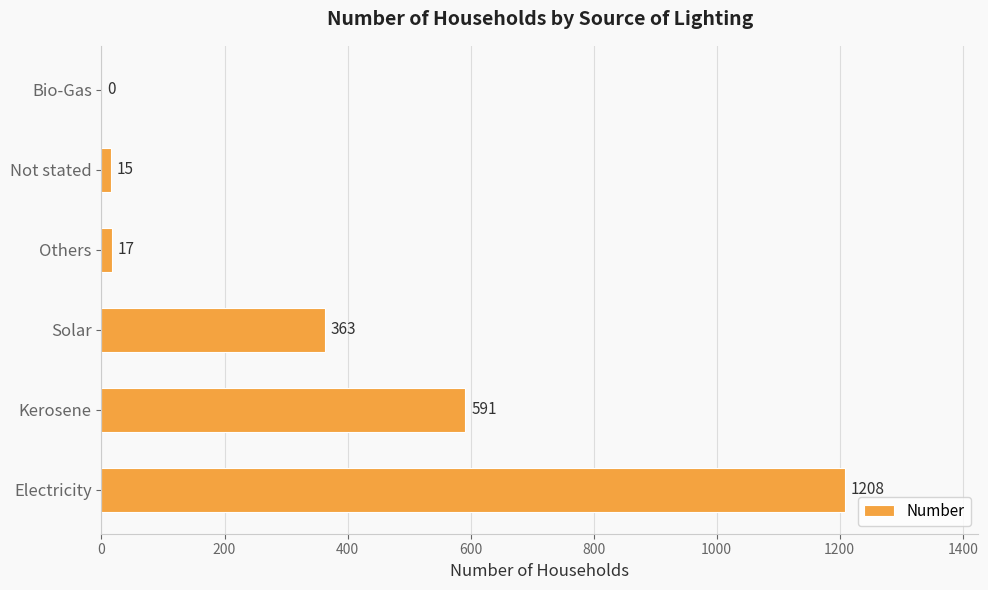

How many positive values are there?

5